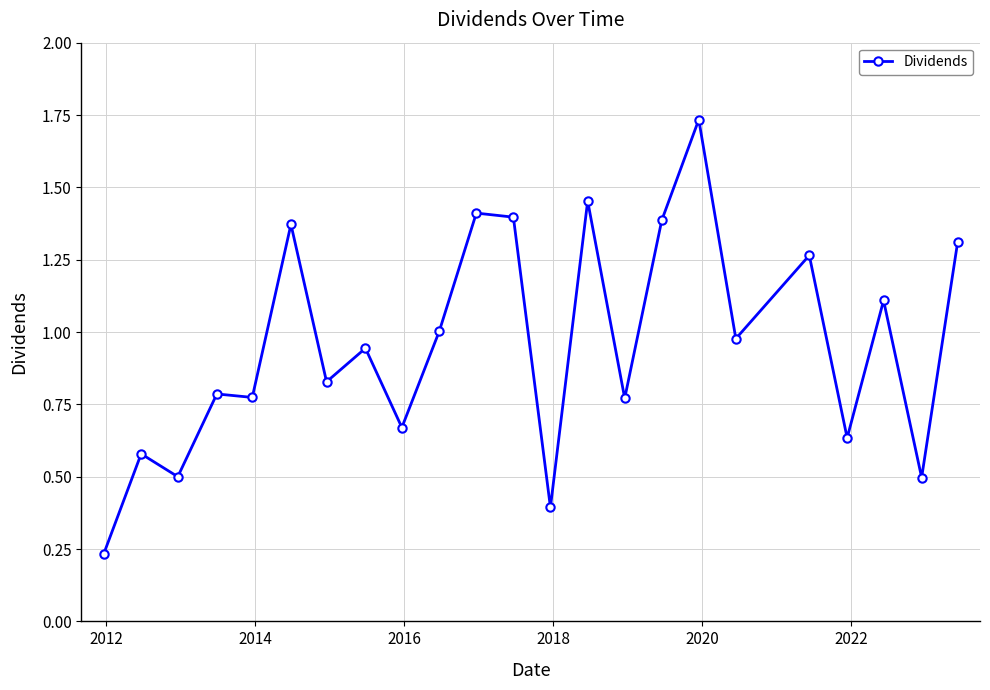

What is the sum of all values?

22.0